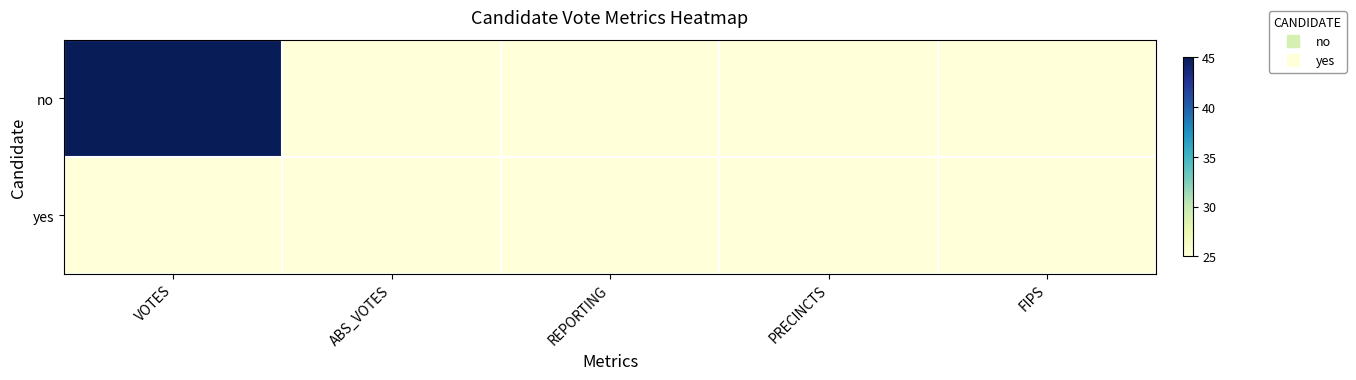

Reading left to right, transcribe all the data shown in this chart.

no: VOTES=45	ABS_VOTES=25	REPORTING=25	PRECINCTS=25	FIPS=25
yes: VOTES=25	ABS_VOTES=25	REPORTING=25	PRECINCTS=25	FIPS=25